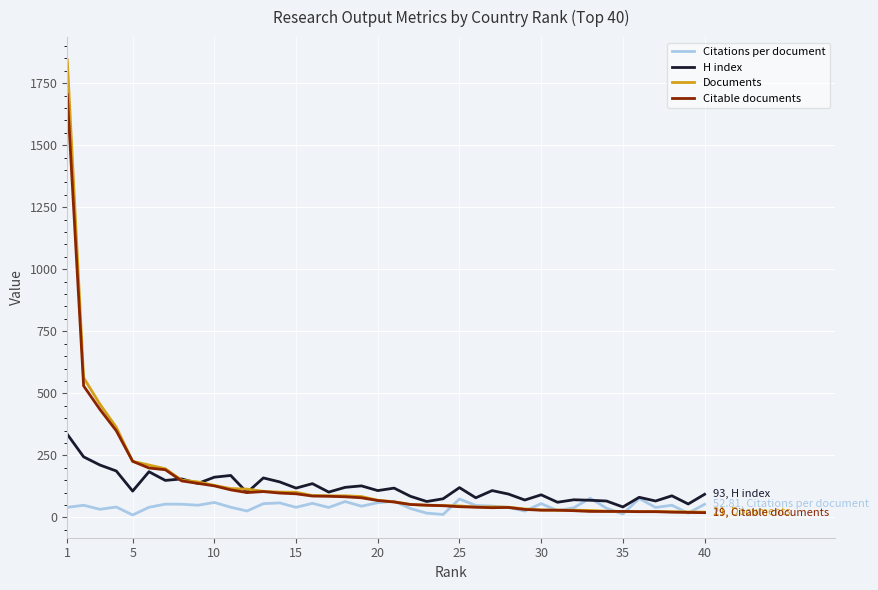

How many series are shown in this chart?

4